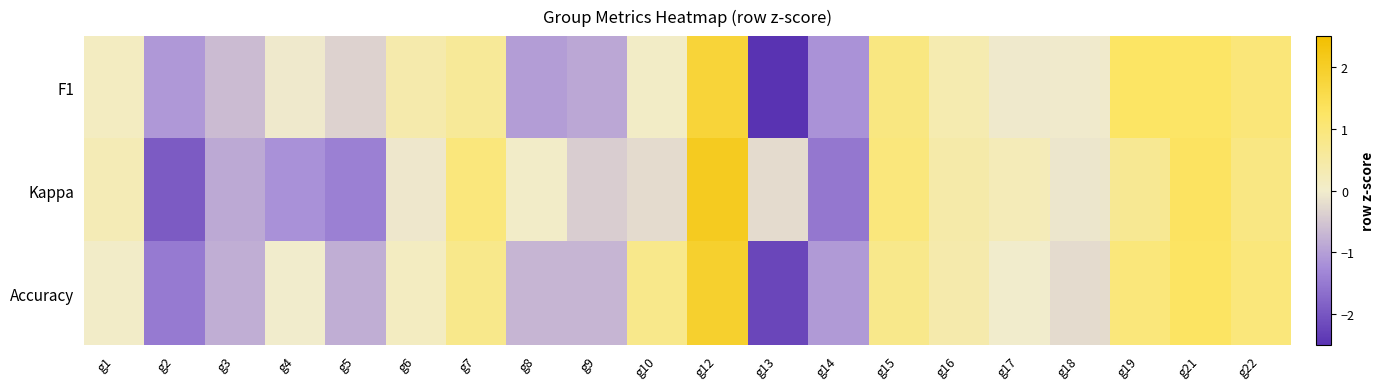

Reading left to right, extract all data points from this chart.

F1: g1=0.1	g2=-1.1	g3=-0.6	g4=-0.1	g5=-0.3	g6=0.4	g7=0.6	g8=-1.0	g9=-0.9	g10=0.1	g12=1.8	g13=-2.5	g14=-1.2	g15=0.9	g16=0.3	g17=-0.0	g18=-0.0	g19=1.3	g21=1.2	g22=1.0
Kappa: g1=0.3	g2=-1.9	g3=-0.9	g4=-1.2	g5=-1.4	g6=-0.1	g7=1.0	g8=0.1	g9=-0.4	g10=-0.2	g12=2.1	g13=-0.2	g14=-1.5	g15=1.0	g16=0.4	g17=0.2	g18=-0.1	g19=0.7	g21=1.3	g22=0.9
Accuracy: g1=0.1	g2=-1.5	g3=-0.8	g4=-0.0	g5=-0.8	g6=0.1	g7=0.8	g8=-0.7	g9=-0.7	g10=0.8	g12=1.9	g13=-2.2	g14=-1.1	g15=0.8	g16=0.4	g17=-0.0	g18=-0.2	g19=1.0	g21=1.3	g22=1.0